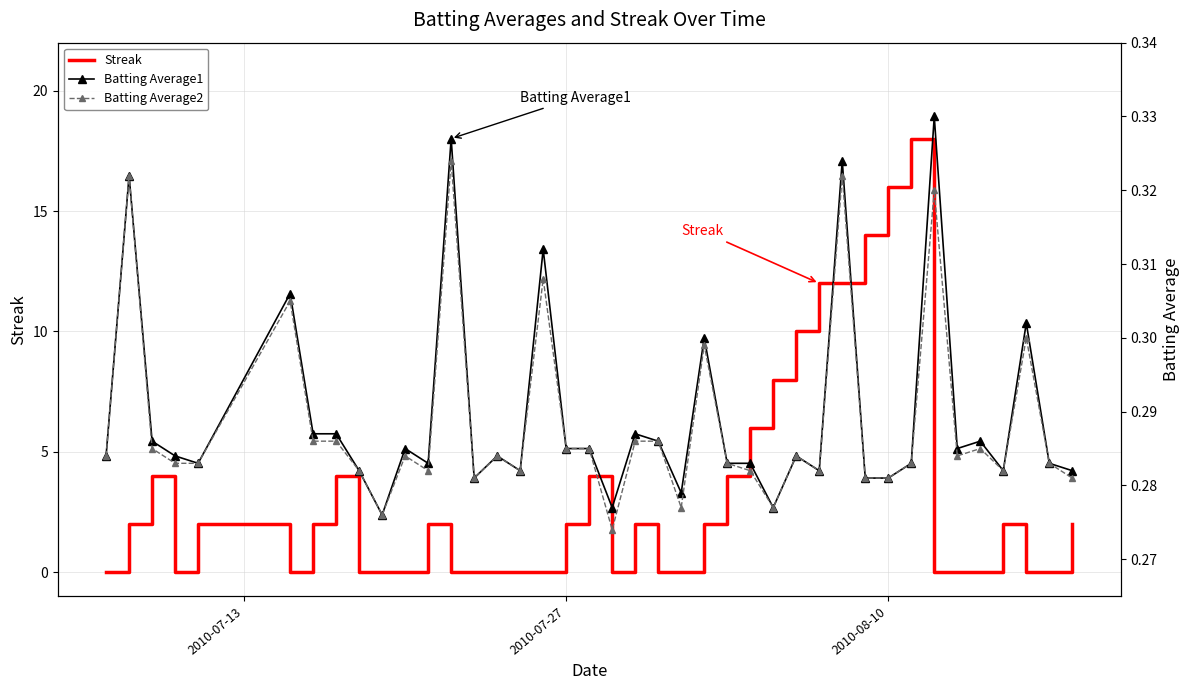

Is the value of Batting Average2 at 10 greater than the value of Streak at 39?

No